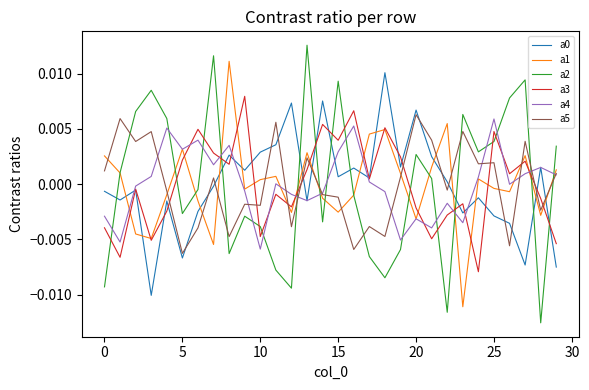

Which series has the largest range (max minus min)?

a2